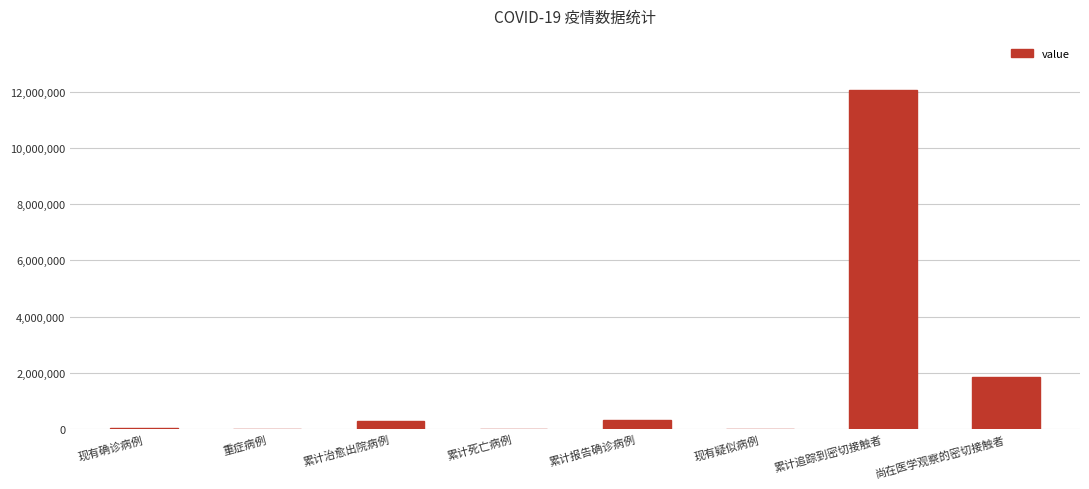

What is the difference between the values at 现有确诊病例 and 累计治愈出院病例?

240133